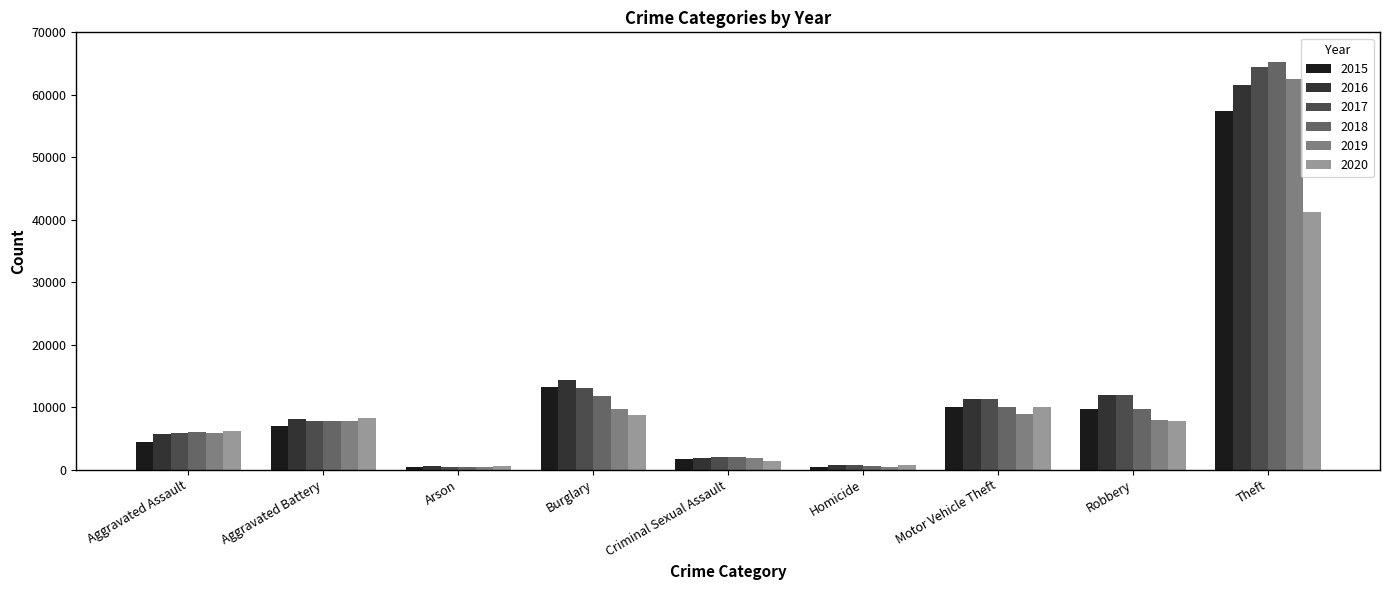

What is the value of the 2020 bar at the 2nd from the left?

8319